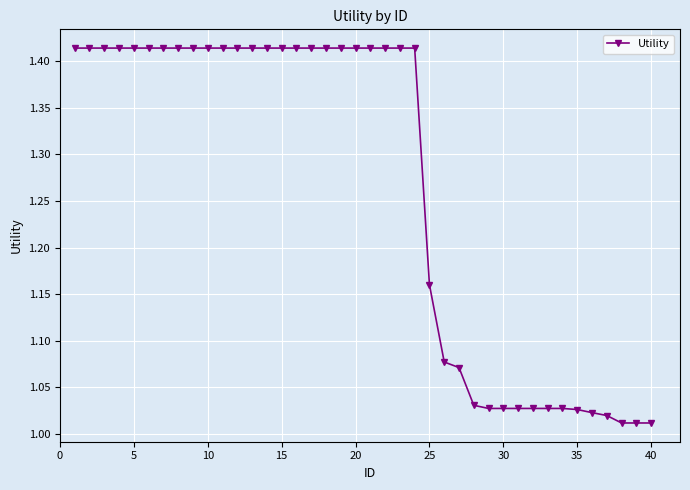

How many lines are shown in the chart?

1